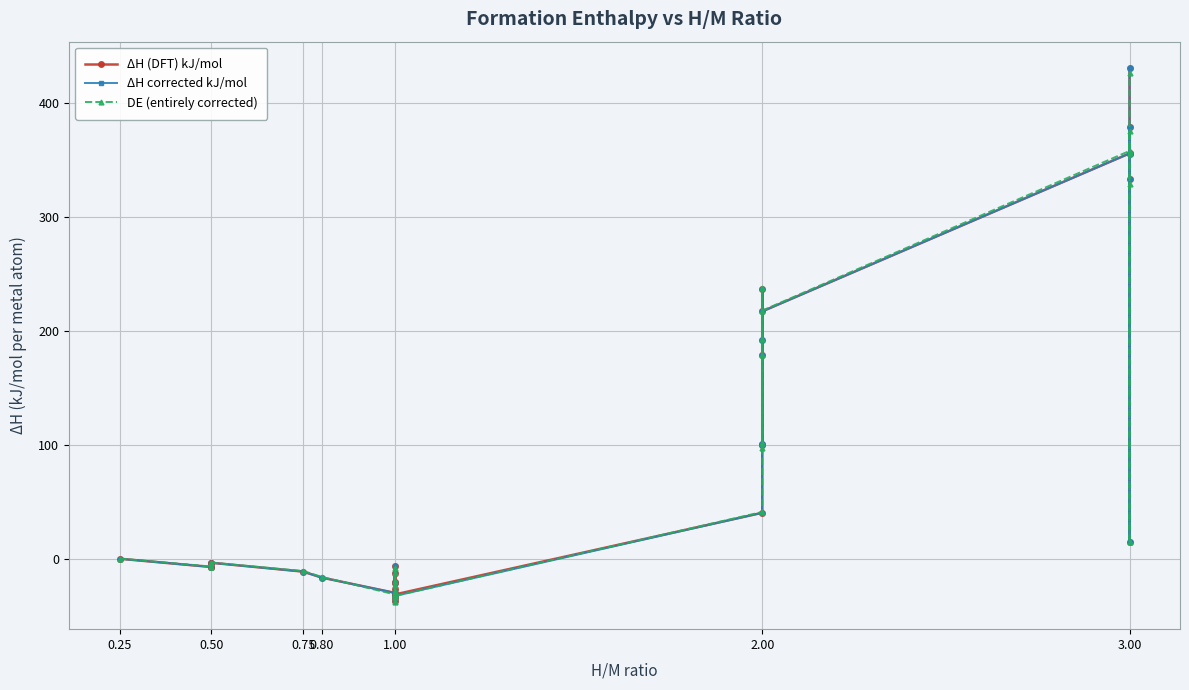

Which has a higher value, 2.00 or 3.00?

3.00